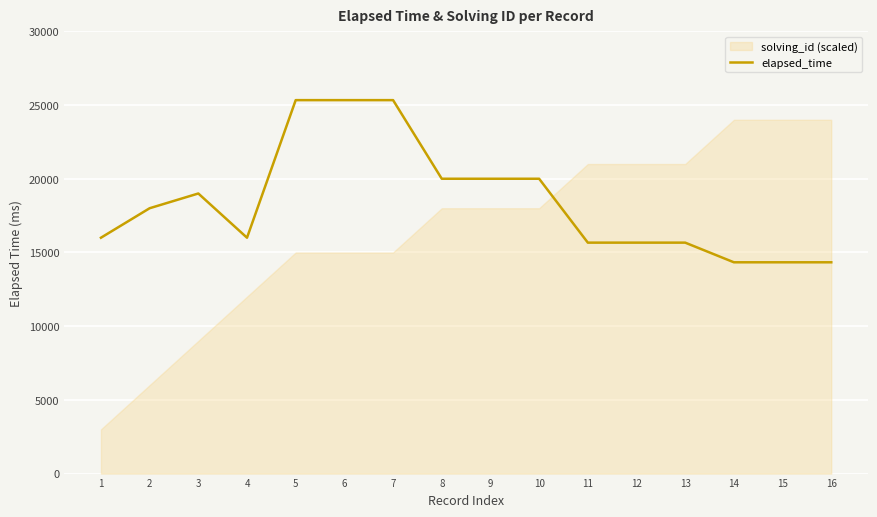

What is the ratio of the value at 9 to the value at 10?

1.0